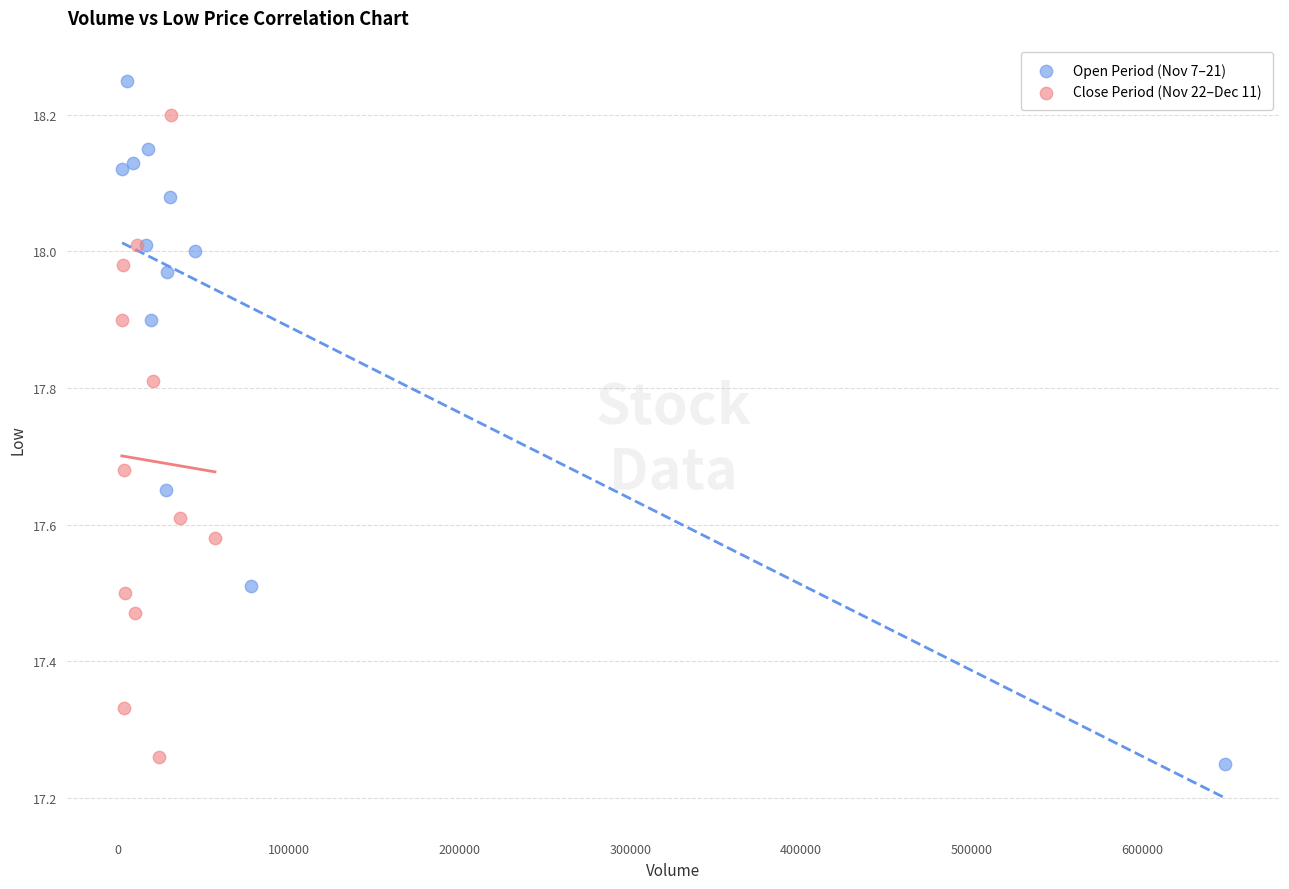

Which series contains the lowest Y value?

Open Period (Nov 7–21)